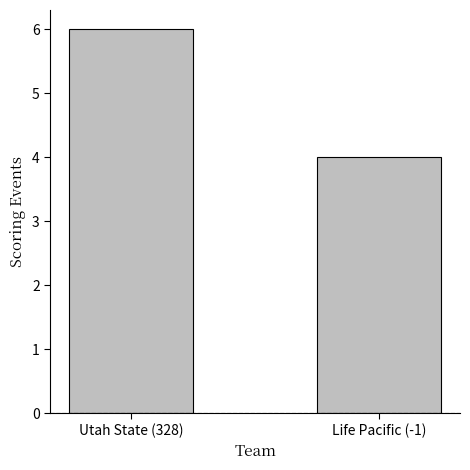

Count the values in the range 4 to 6.

2